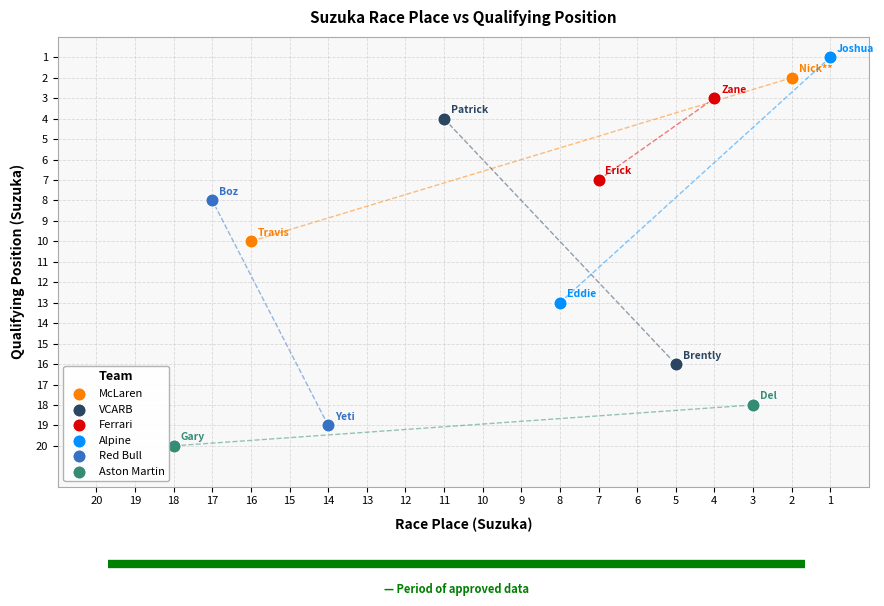

Which series contains the lowest Y value?

Alpine